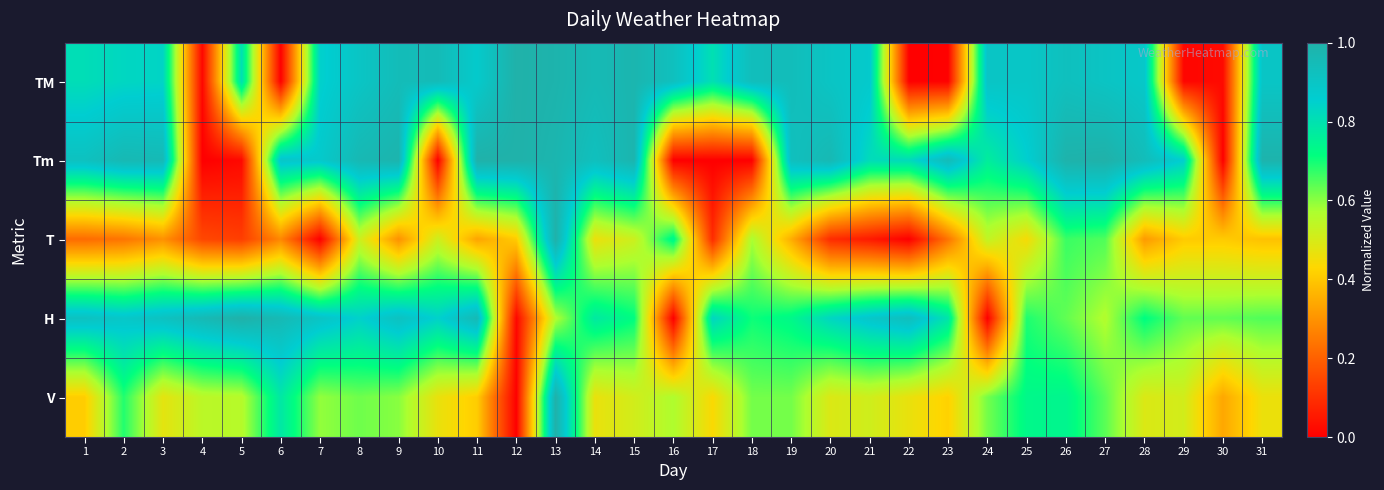

Reading right to left, extract all data points from this chart.

TM: 31=0.9	30=0.0	29=0.0	28=0.9	27=0.9	26=0.9	25=0.9	24=0.9	23=0.0	22=0.0	21=0.9	20=0.9	19=0.9	18=0.9	17=0.8	16=0.9	15=1.0	14=1.0	13=1.0	12=1.0	11=0.9	10=0.9	9=0.9	8=0.9	7=0.8	6=0.0	5=0.8	4=0.0	3=0.8	2=0.8	1=0.8
Tm: 31=1.0	30=0.0	29=0.9	28=0.9	27=1.0	26=1.0	25=0.9	24=0.8	23=0.9	22=0.8	21=0.8	20=1.0	19=0.9	18=0.0	17=0.0	16=0.0	15=1.0	14=0.9	13=1.0	12=1.0	11=1.0	10=0.0	9=1.0	8=1.0	7=0.9	6=0.9	5=0.0	4=0.0	3=1.0	2=1.0	1=0.9
T: 31=0.4	30=0.4	29=0.4	28=0.3	27=0.6	26=0.7	25=0.4	24=0.5	23=0.2	22=0.0	21=0.1	20=0.1	19=0.4	18=0.6	17=0.1	16=0.7	15=0.5	14=0.5	13=1.0	12=0.4	11=0.3	10=0.5	9=0.3	8=0.5	7=0.0	6=0.3	5=0.1	4=0.1	3=0.3	2=0.2	1=0.2
H: 31=0.6	30=0.6	29=0.6	28=0.7	27=0.6	26=0.6	25=0.7	24=0.0	23=0.8	22=0.9	21=0.9	20=0.8	19=0.7	18=0.7	17=0.8	16=0.0	15=0.7	14=0.8	13=0.6	12=0.0	11=1.0	10=0.8	9=0.9	8=0.8	7=0.9	6=1.0	5=1.0	4=1.0	3=0.9	2=0.9	1=0.9
V: 31=0.5	30=0.3	29=0.5	28=0.5	27=0.6	26=0.7	25=0.7	24=0.6	23=0.4	22=0.5	21=0.5	20=0.5	19=0.6	18=0.6	17=0.4	16=0.6	15=0.5	14=0.5	13=1.0	12=0.0	11=0.4	10=0.5	9=0.6	8=0.6	7=0.6	6=0.8	5=0.6	4=0.5	3=0.5	2=0.7	1=0.4